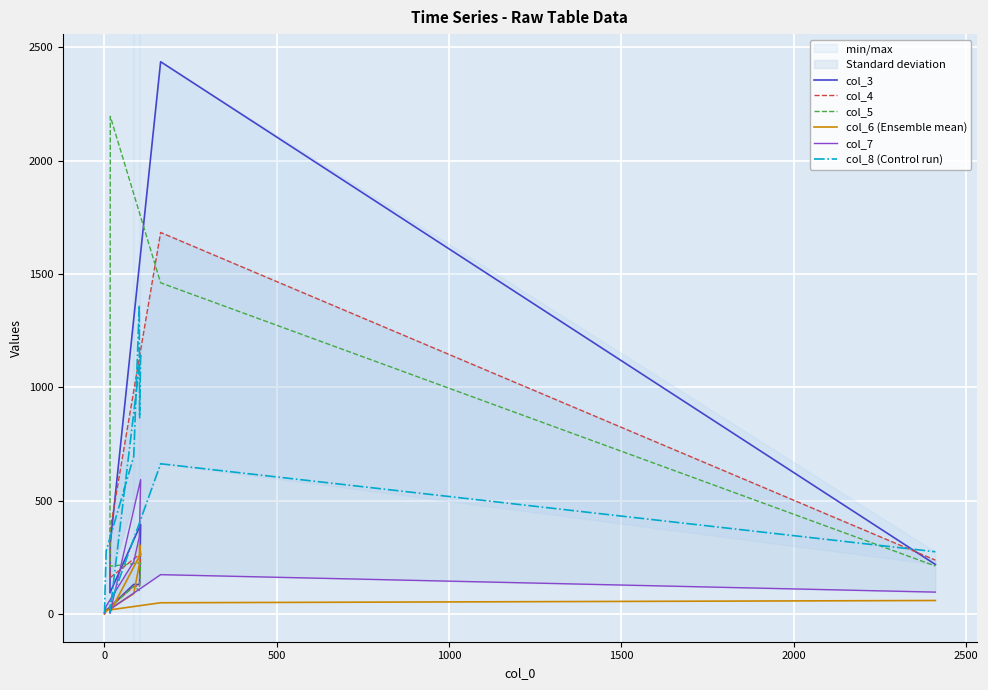

How many interior local peaks does the col_5 series have?

3